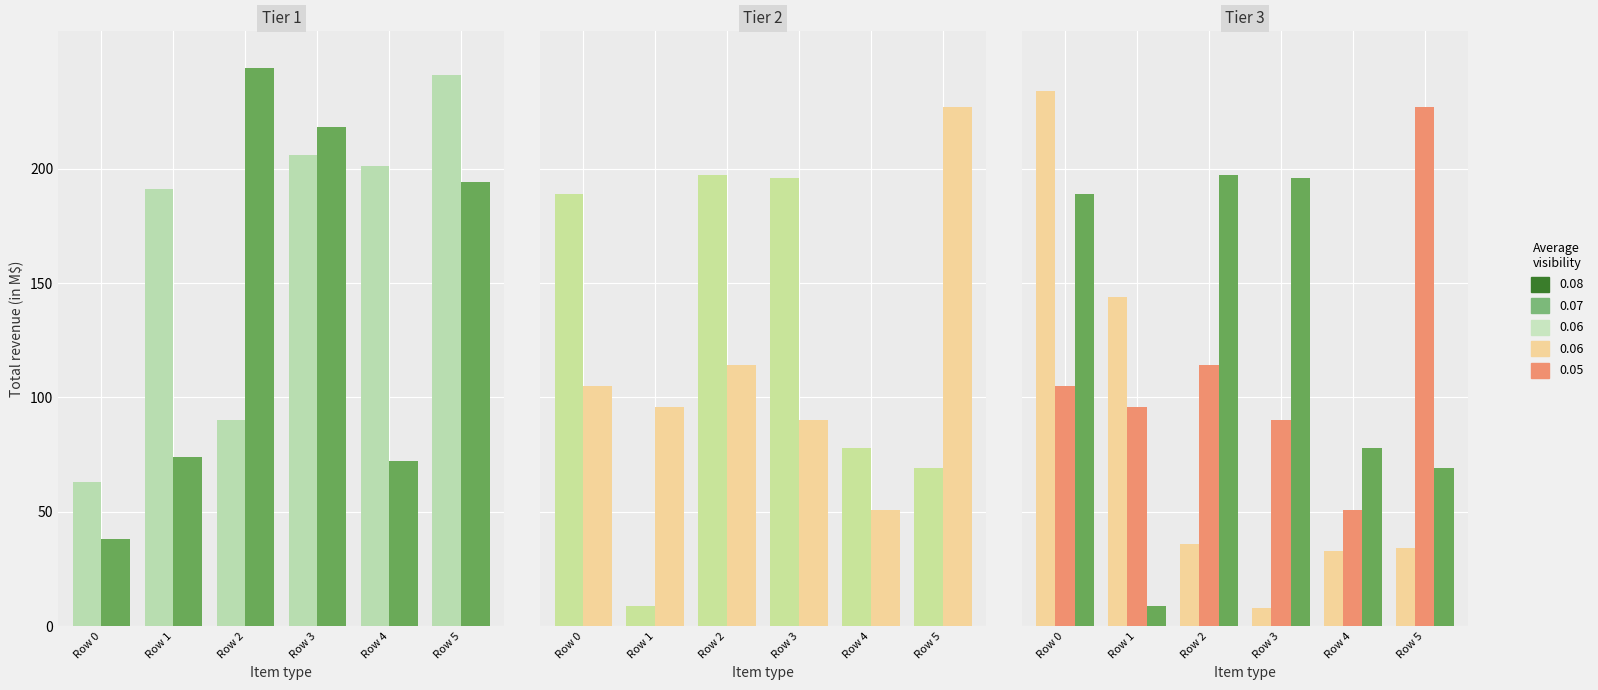

Is the value of col_5 at Row 1 greater than the value of col_3 at Row 5?

Yes